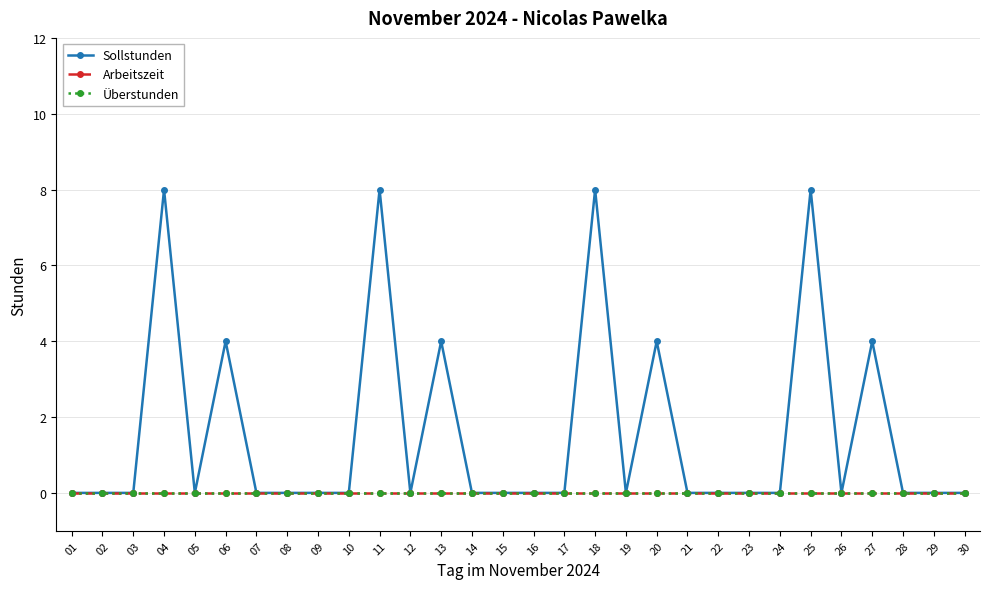

Does the chart have visible grid lines?

Yes